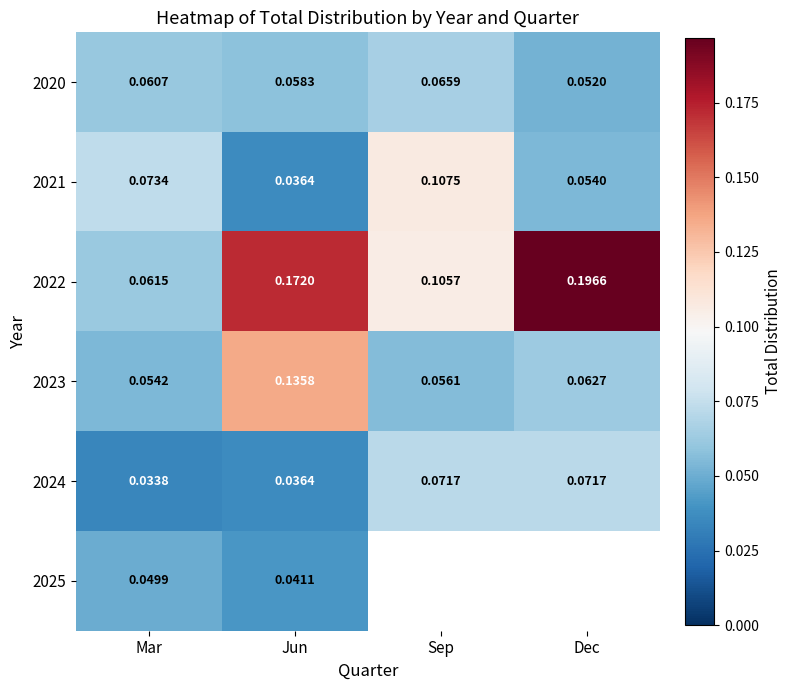

Rank the categories by 2023 value from lowest to highest.

Mar, Sep, Dec, Jun